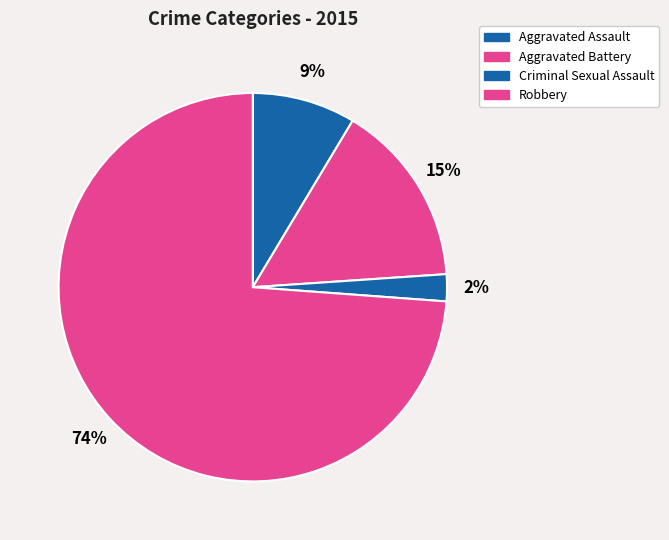

What portion of the pie excludes Criminal Sexual Assault?

97.8%